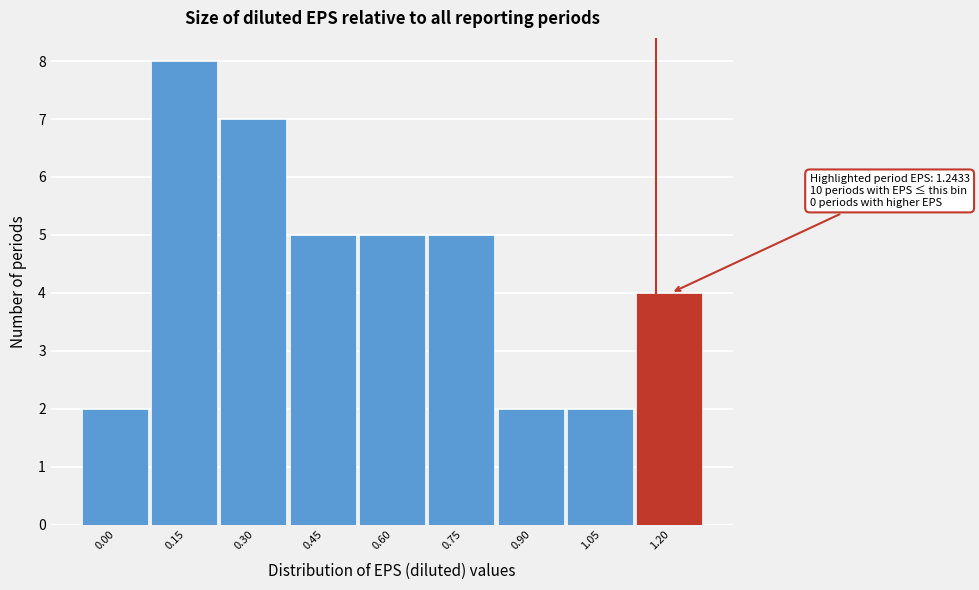

Reading right to left, list all the values displayed in this chart.

1.20=4	1.05=2	0.90=2	0.75=5	0.60=5	0.45=5	0.30=7	0.15=8	0.00=2